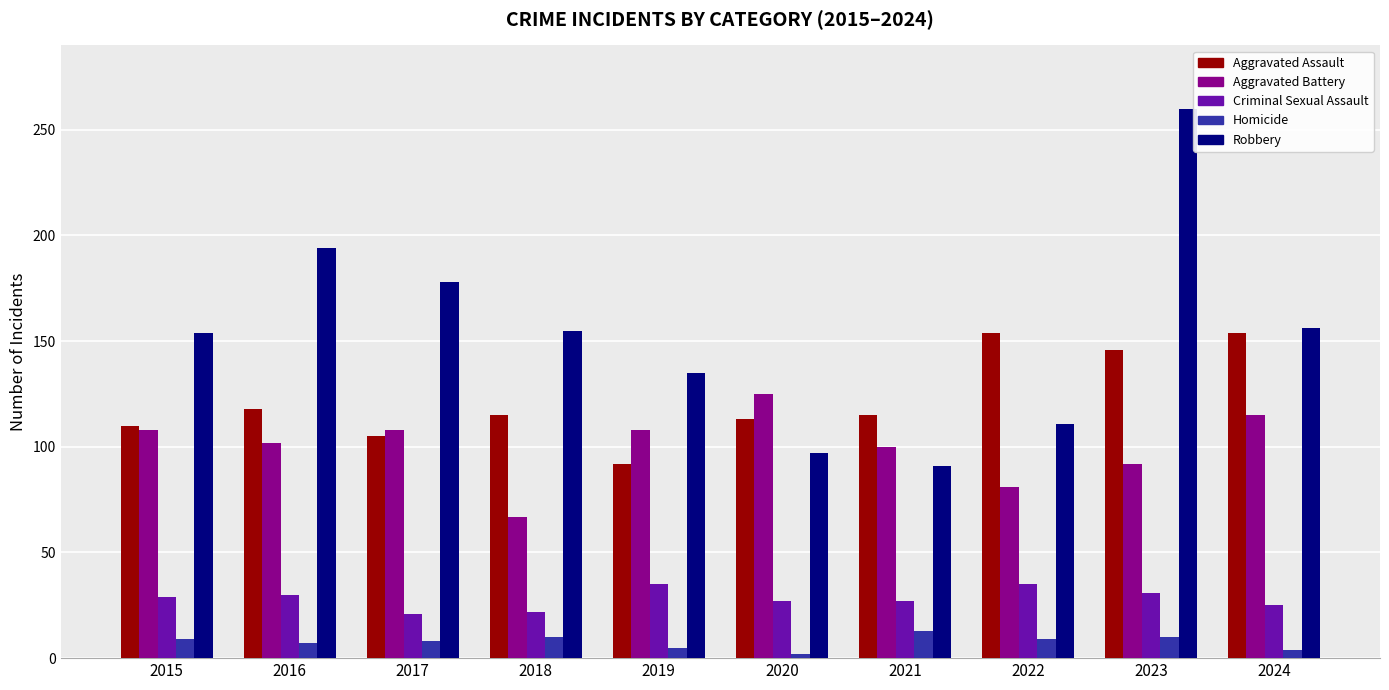

Are the bars horizontal?

No